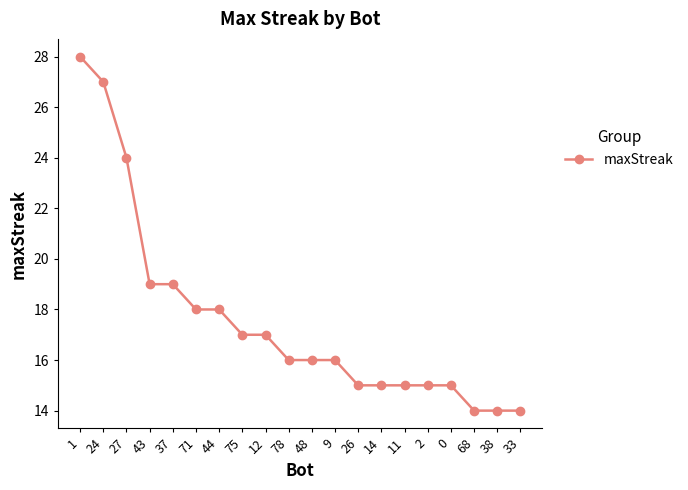

What is the change in value from 24 to 71?

-9